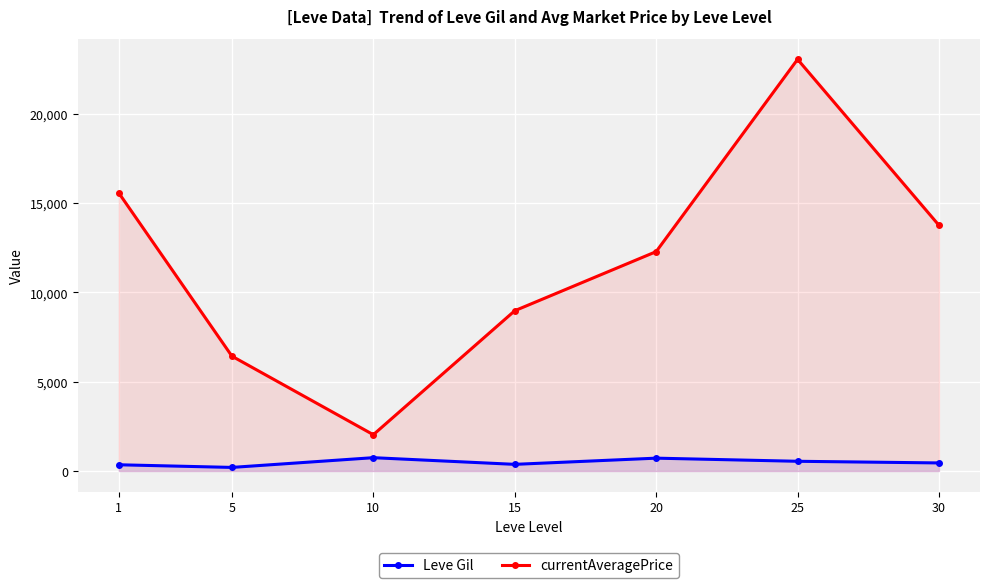

Read the Leve Gil value at 30.

452.5